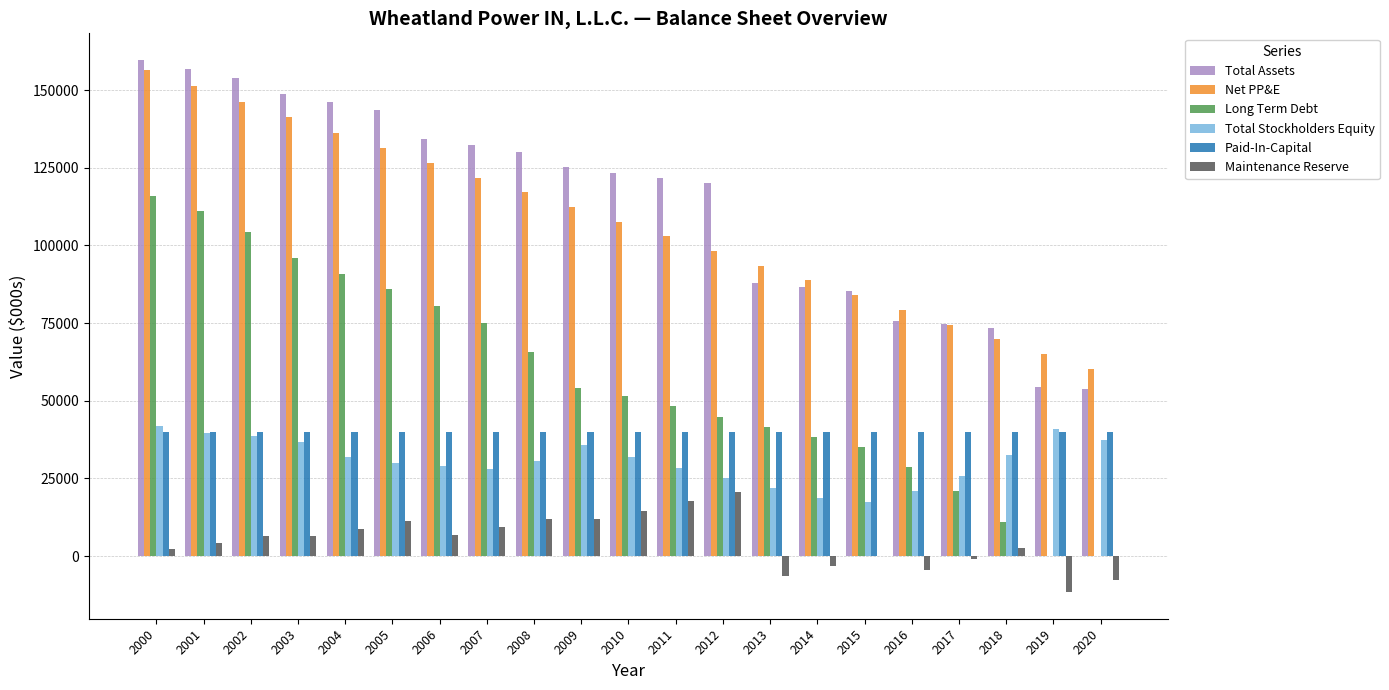

The value of Maintenance Reserve at 2007 is 9299.0. True or false?

True